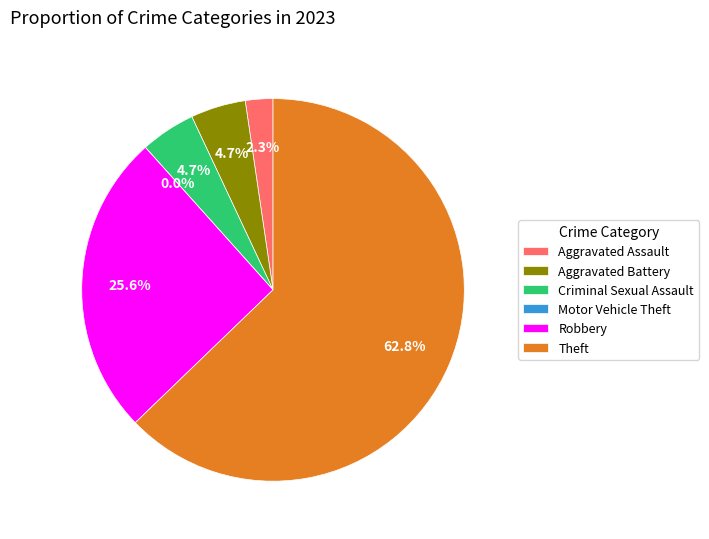

What percentage do Theft and Criminal Sexual Assault together represent?

67.4%